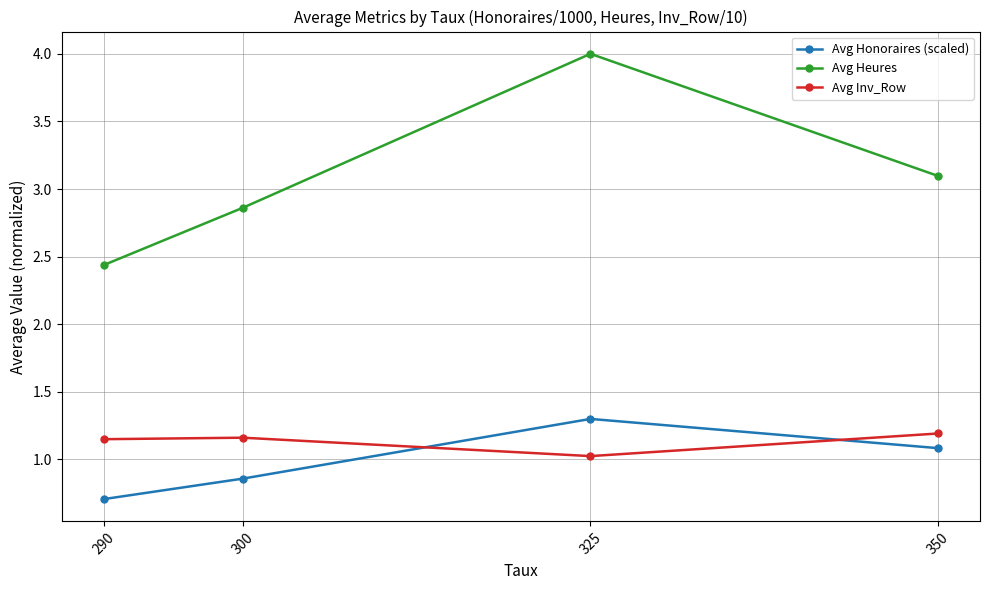

What is the difference between the maximum and minimum values in the Avg Inv_Row series?

0.2